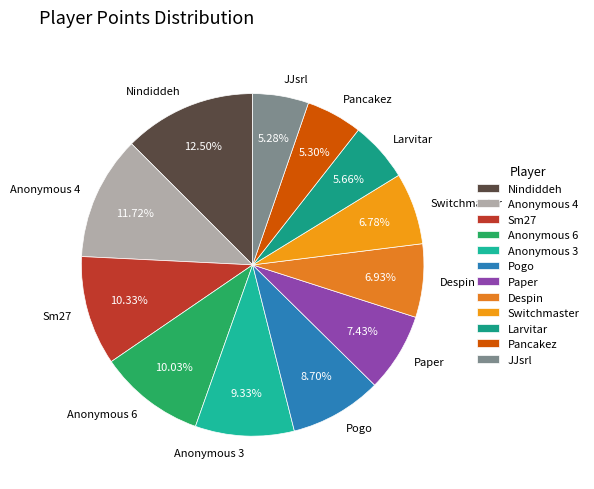

Do Anonymous 6 and Switchmaster together represent more than half of the pie?

No